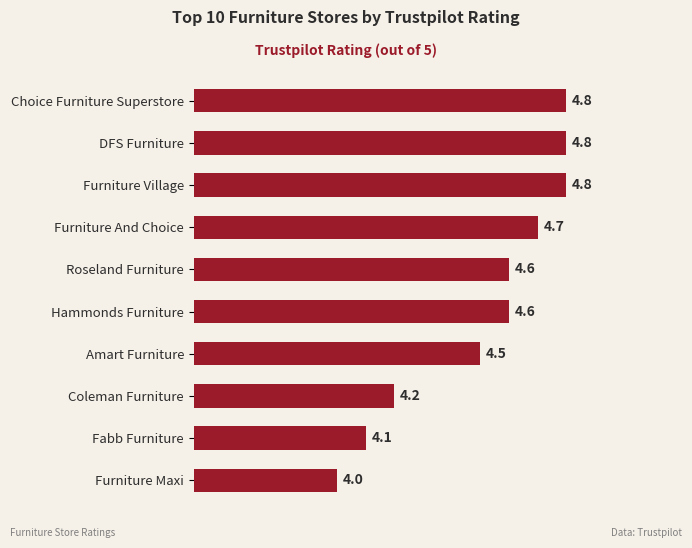

Between Choice Furniture Superstore and Amart Furniture, which is larger?

Choice Furniture Superstore